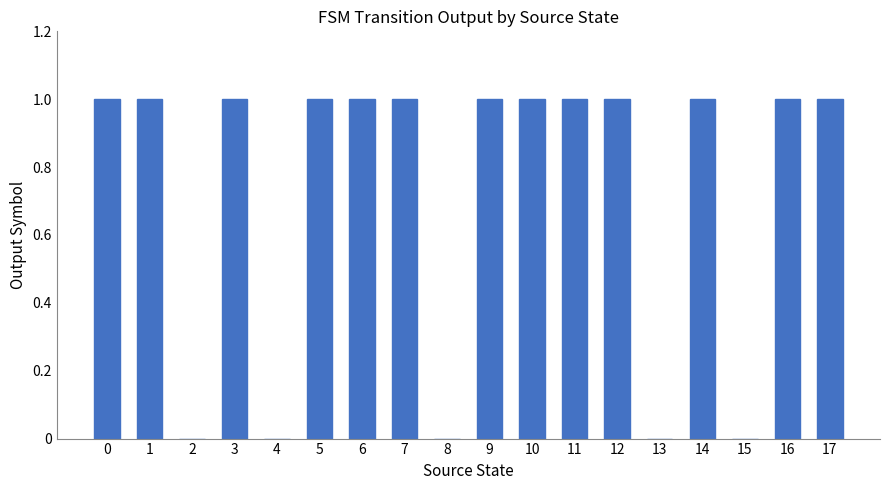

How many distinct data groups are displayed?

1